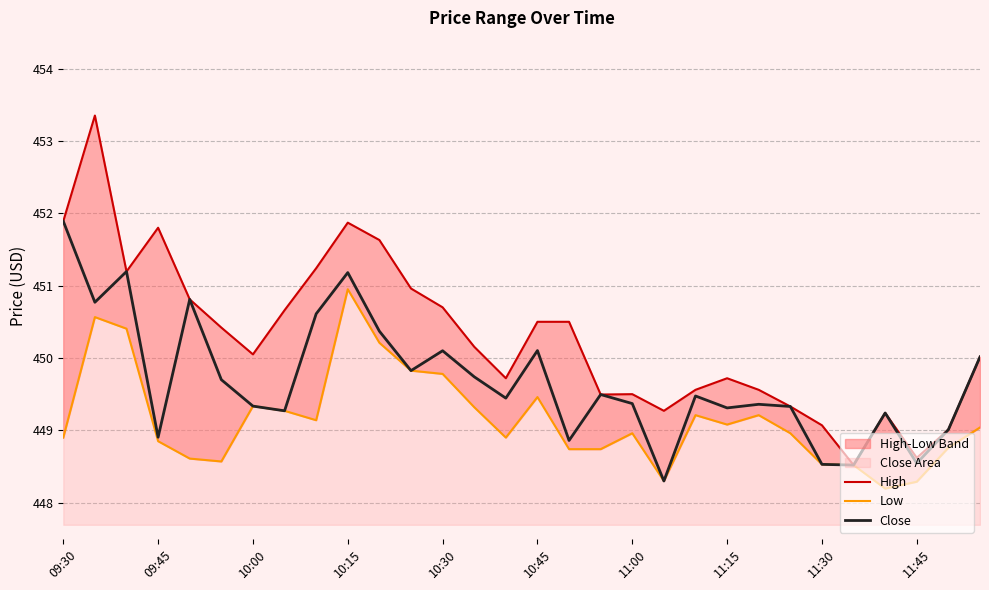

The Close series shows 451.2 at 10:15. True or false?

True